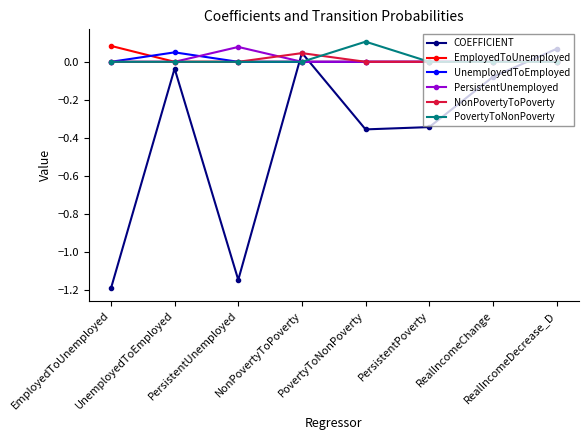

What is the smallest value displayed?

-1.2